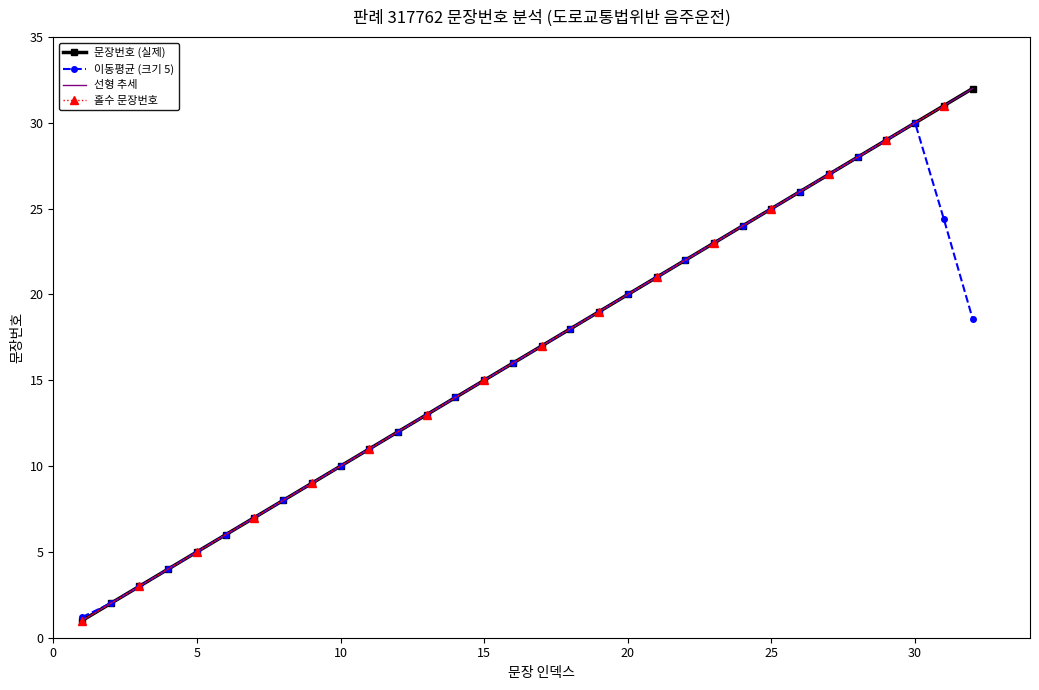

At which category does the chart reach its peak across all series?

32